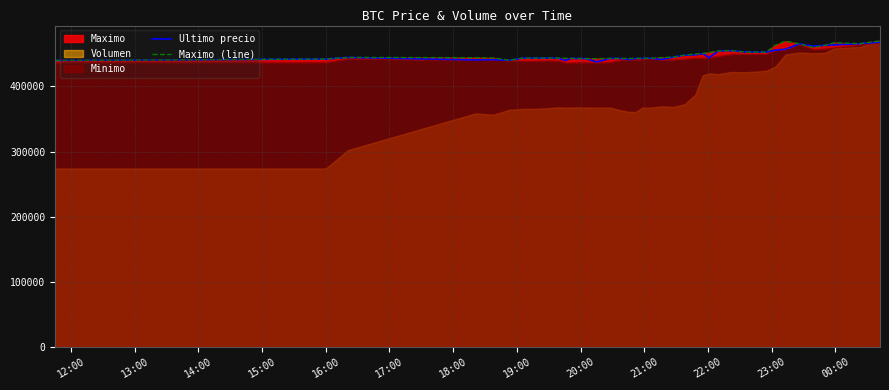

The value of Maximo (line) at 18:00 is 443485. True or false?

True